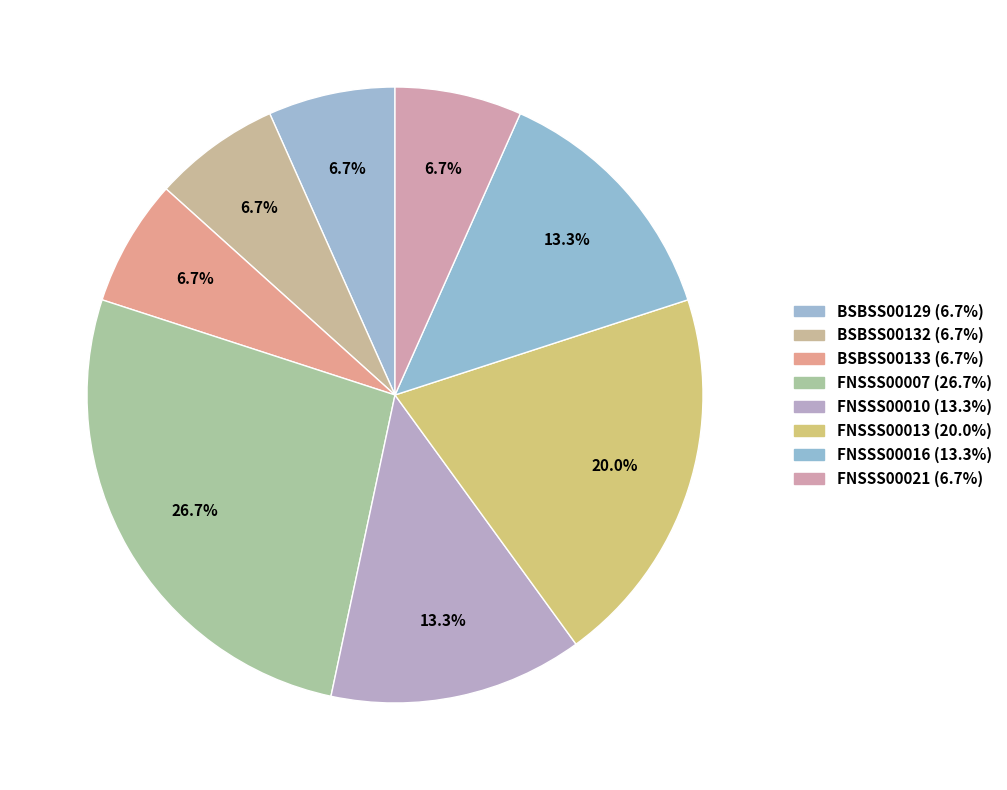

Does FNSSS00007 represent more than half of the total?

No